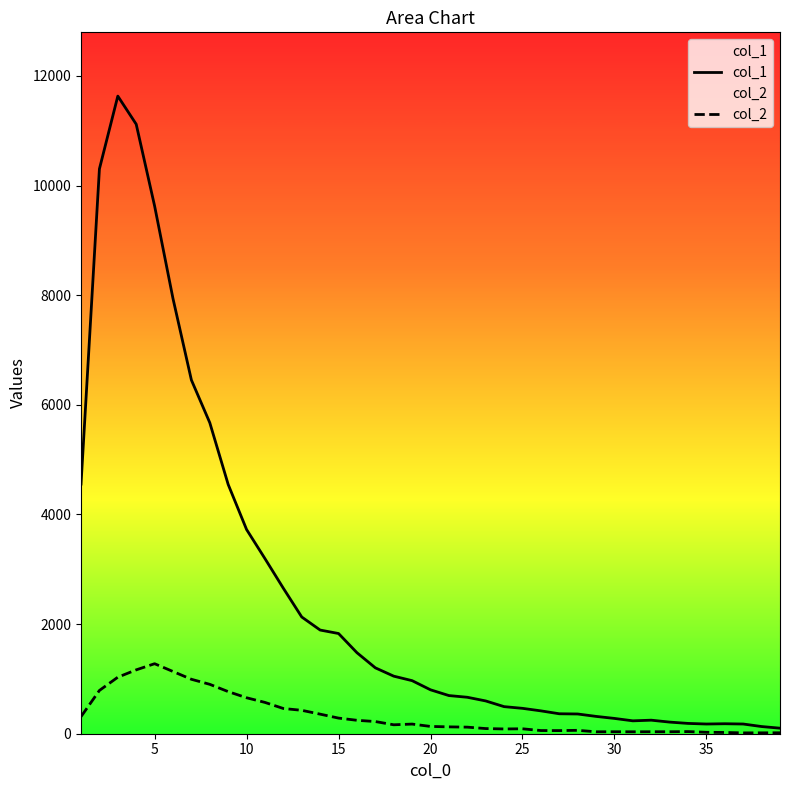

Rank the series by their maximum value, from lowest to highest.

col_2, col_1